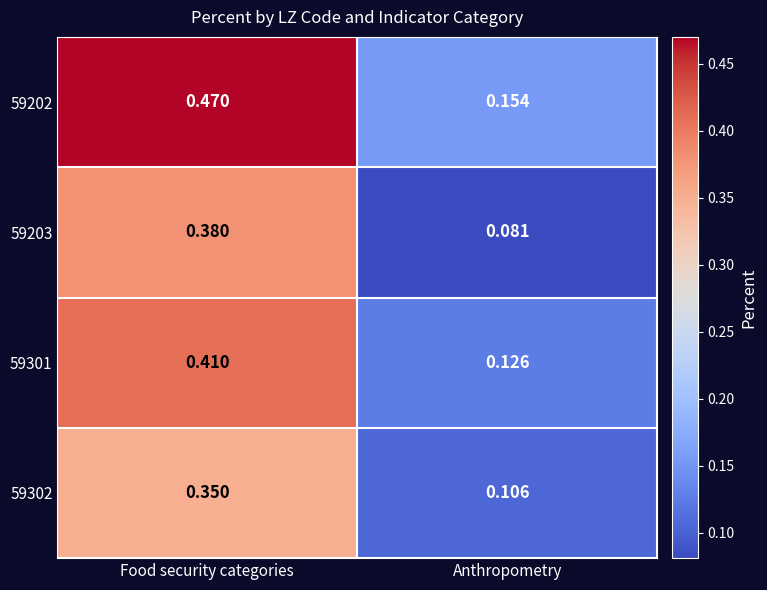

At which category is the sum across all series the highest?

Food security categories